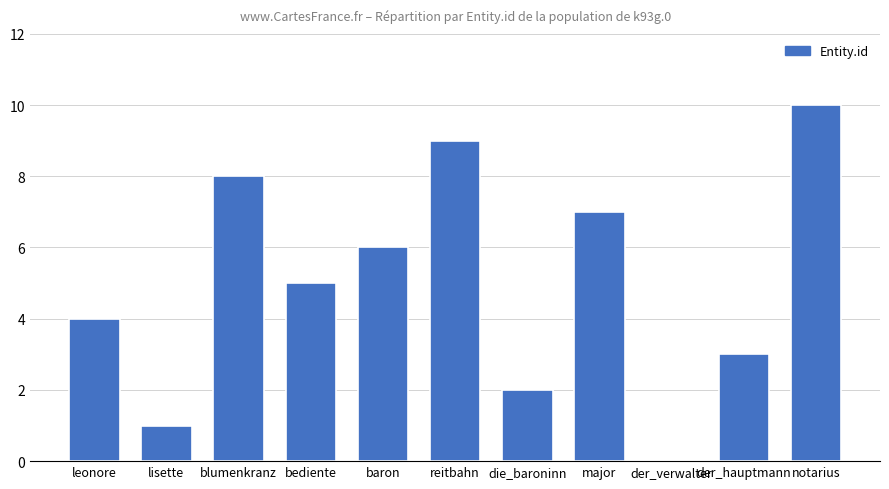

What is the ratio of the value at blumenkranz to the value at reitbahn?

0.9